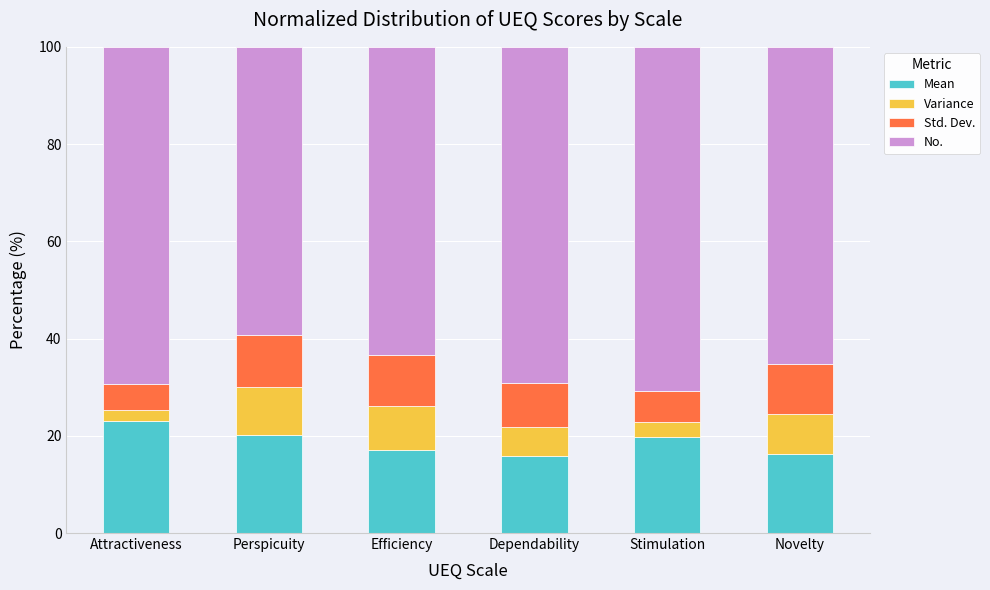

What is the difference between the Mean values at Stimulation and Novelty?

3.5